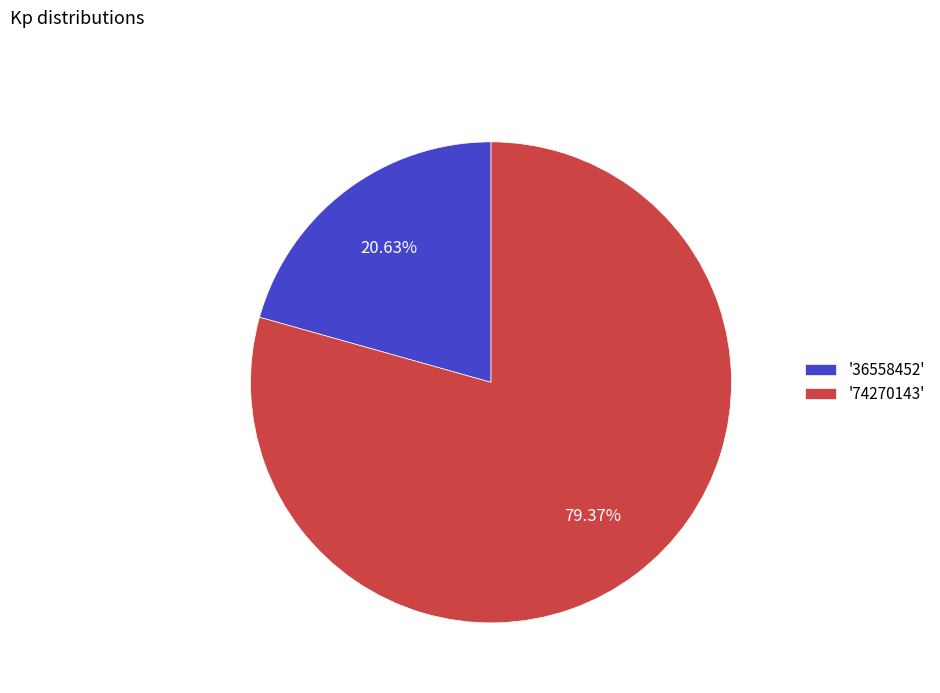

To the nearest percent, what is the average slice percentage?

50%